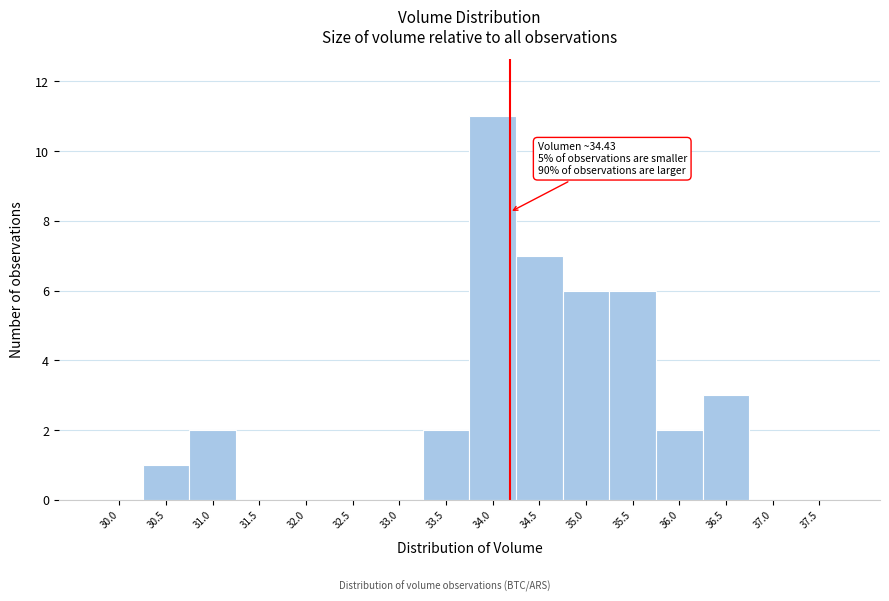

Reading left to right, list all the values displayed in this chart.

30.0=0	30.5=1	31.0=2	31.5=0	32.0=0	32.5=0	33.0=0	33.5=2	34.0=11	34.5=7	35.0=6	35.5=6	36.0=2	36.5=3	37.0=0	37.5=0